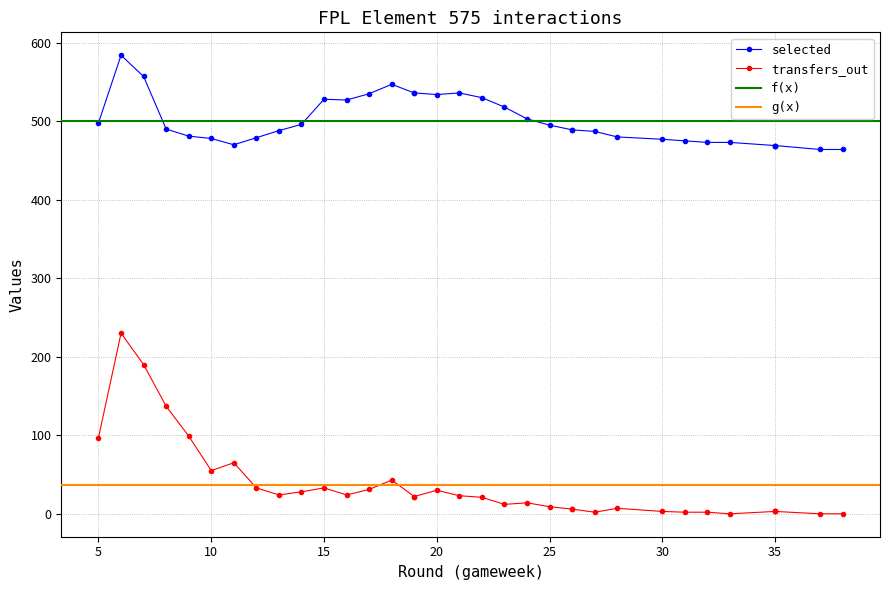

At 6, list the series in order from largest to smallest.

selected, transfers_out